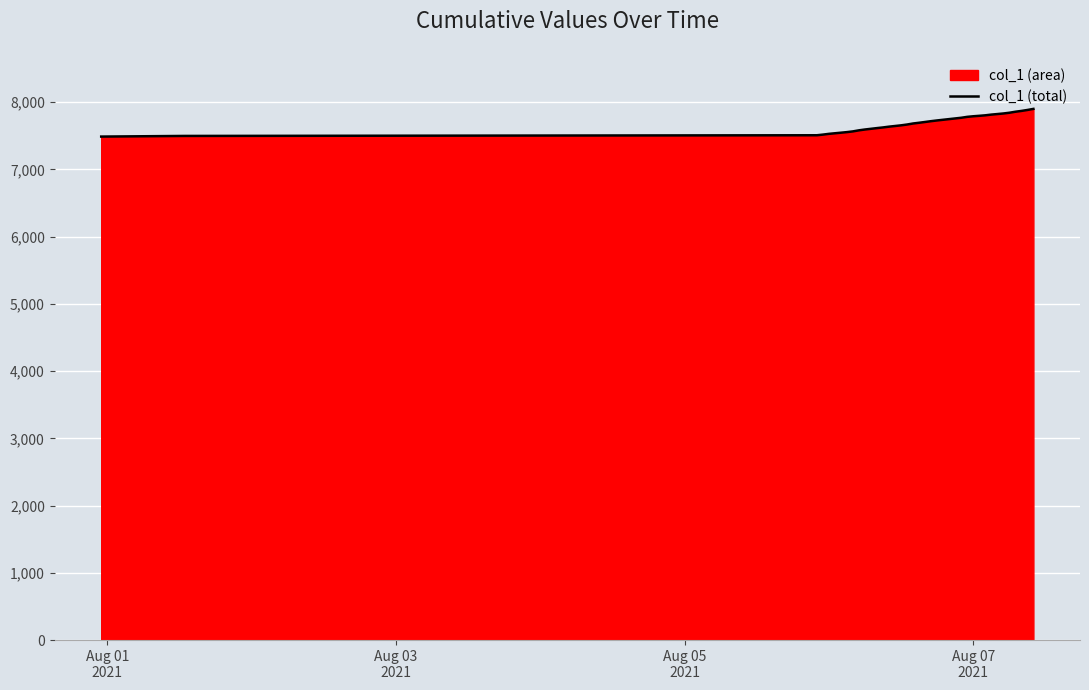

What is the maximum value shown in the chart?

7898.2